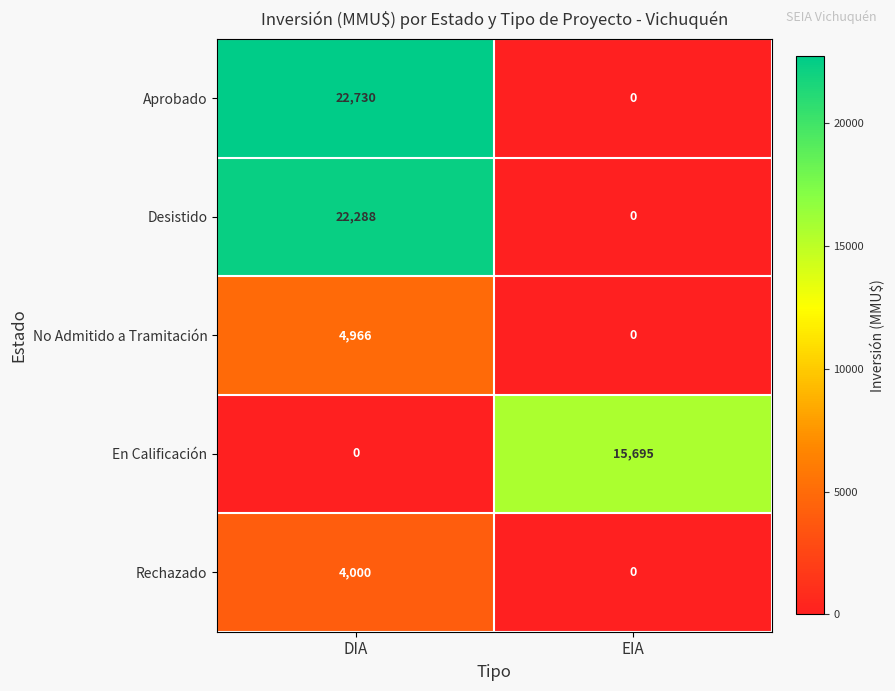

Which category has the highest value across all series?

DIA